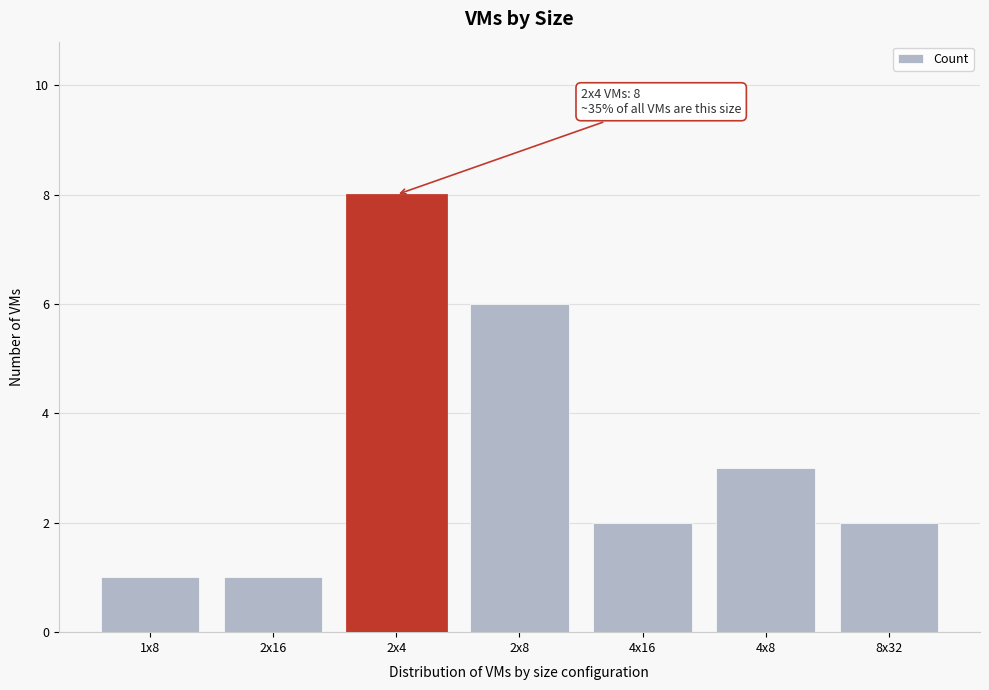

Reading right to left, transcribe all the data shown in this chart.

2	3	2	6	8	1	1